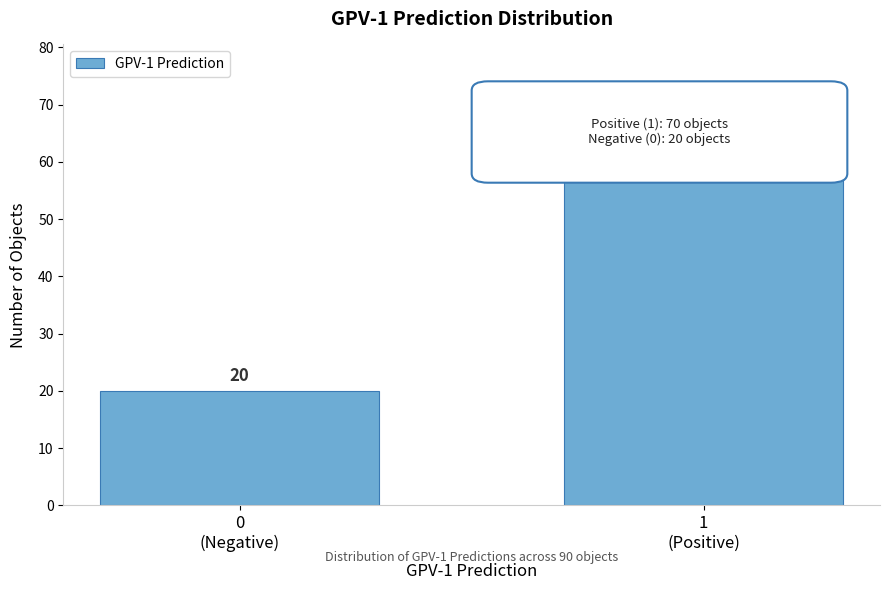

Reading left to right, transcribe all the data shown in this chart.

20	70